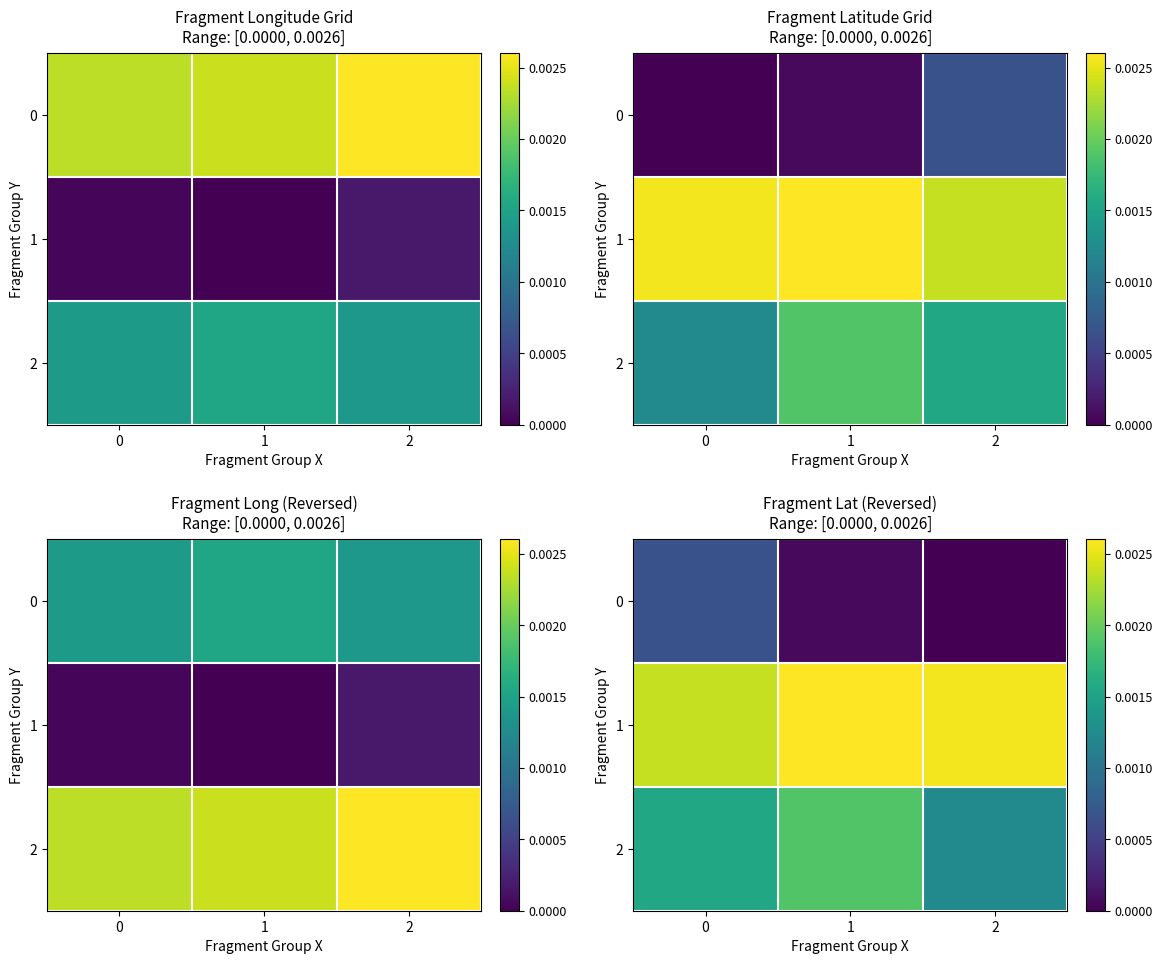

The value of 2 at 0 is 0.0. True or false?

True